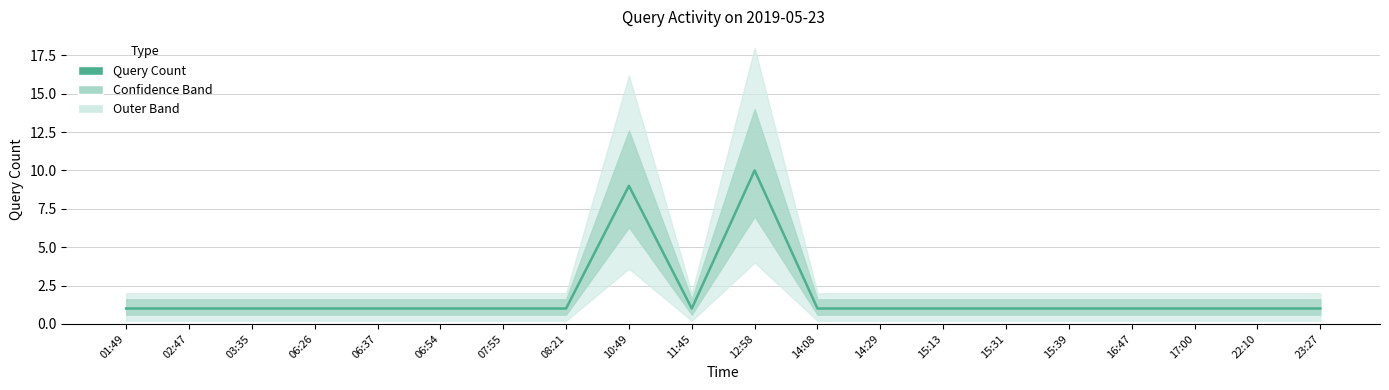

How many lines are shown in the chart?

1